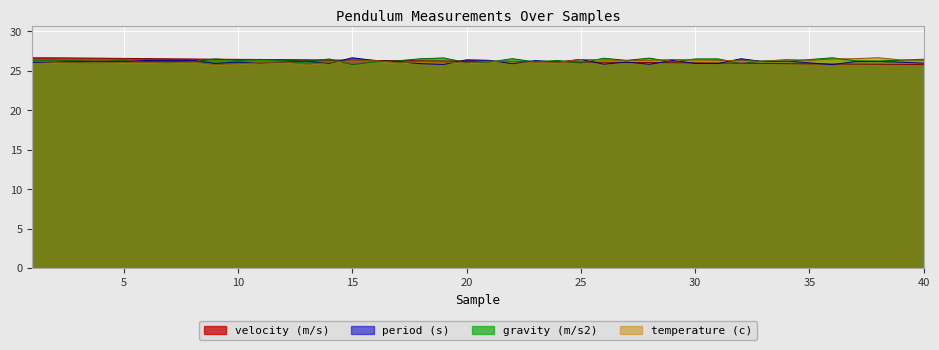

What is the greatest value displayed?

26.7